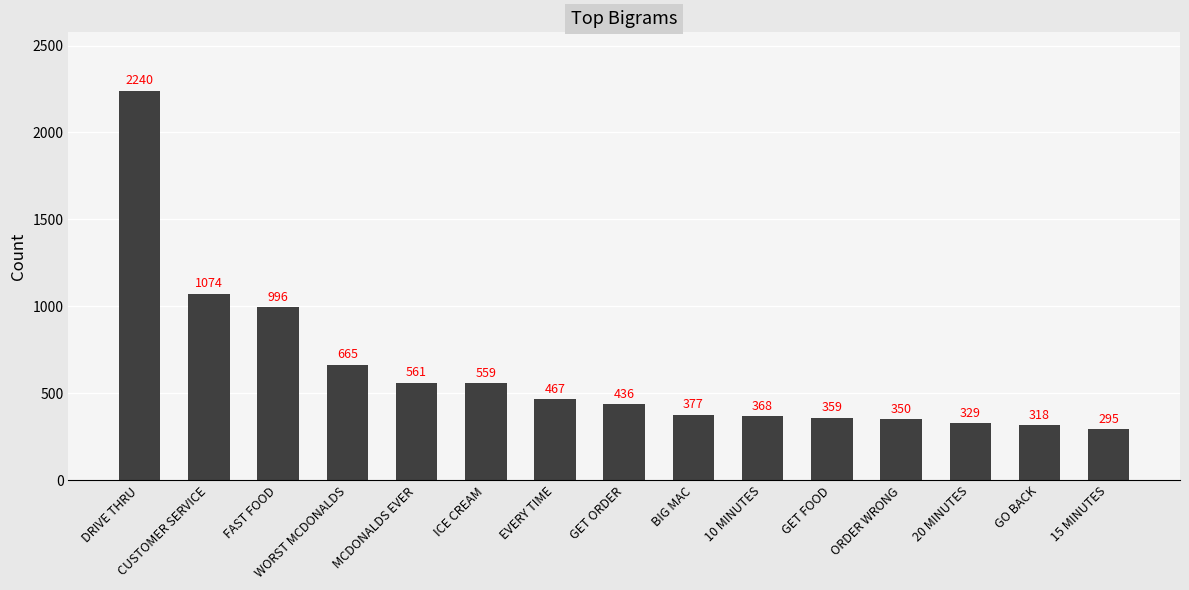

Reading left to right, transcribe all the data shown in this chart.

2240	1074	996	665	561	559	467	436	377	368	359	350	329	318	295